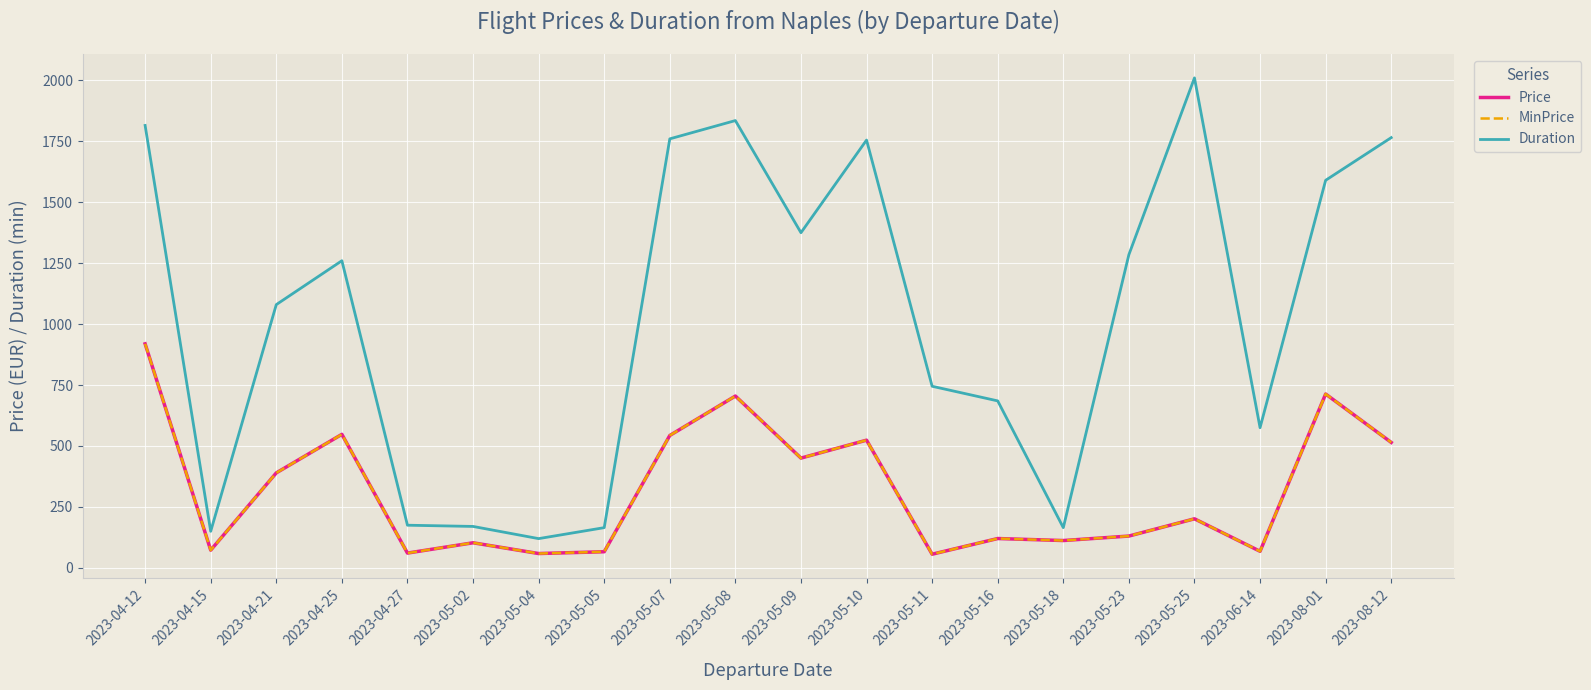

Is the value of Duration at 2023-05-11 greater than the value of MinPrice at 2023-04-15?

Yes